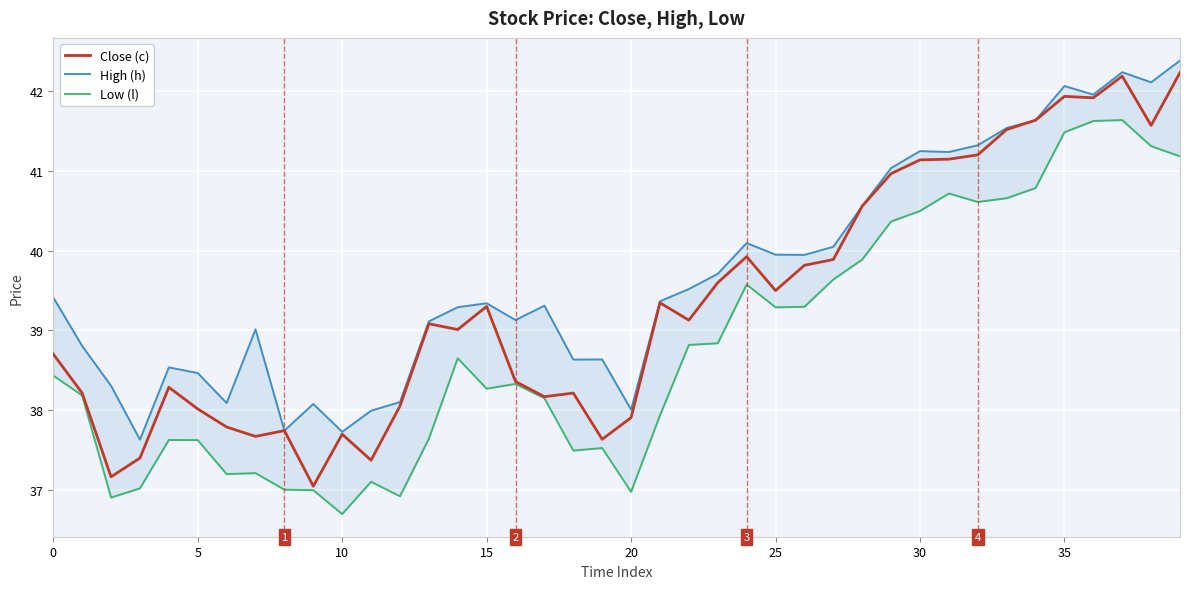

What is the approximate value of Close (c) at 31?

41.1